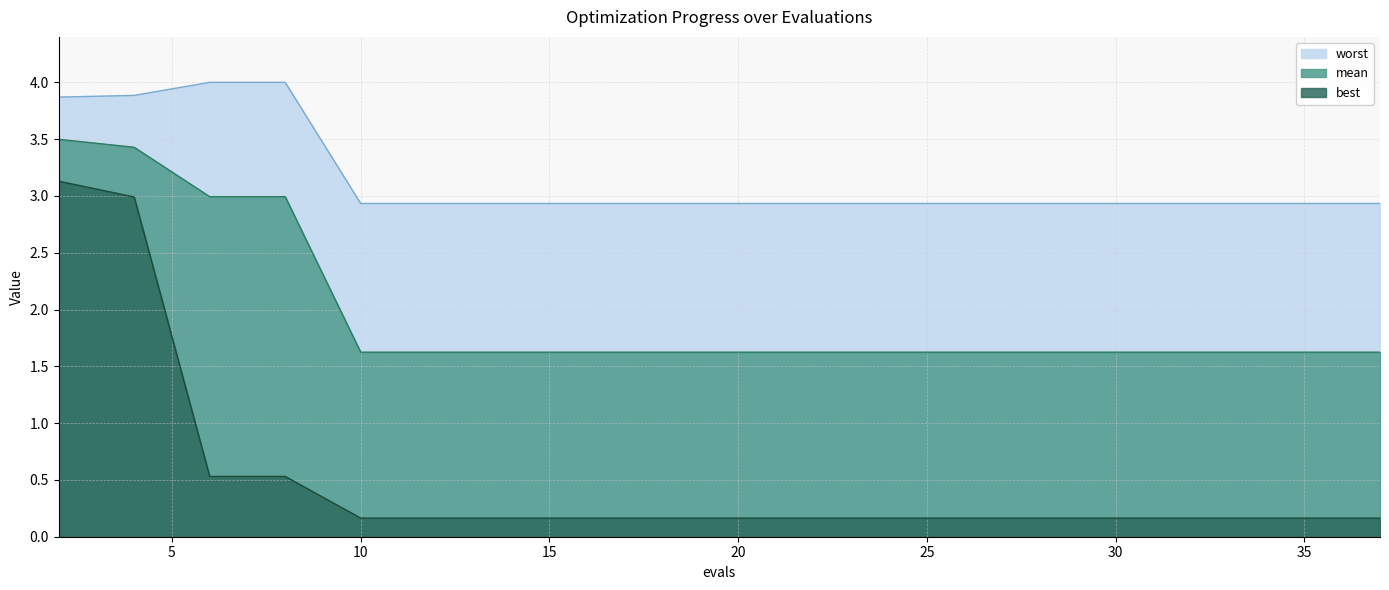

Count the number of categories in the chart.

19